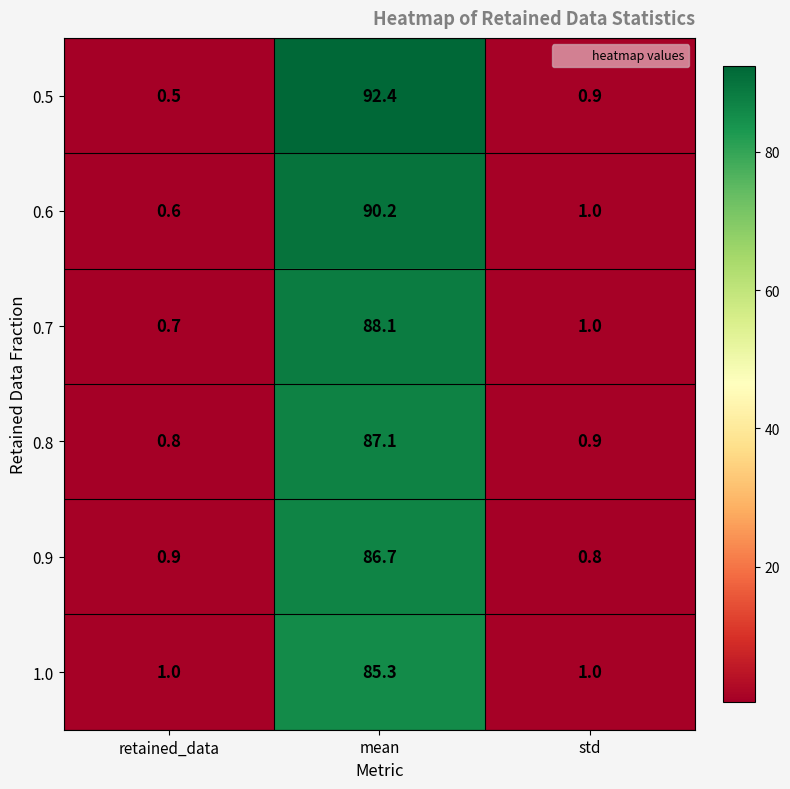

What is the sum of the 0.6 values at std and mean?

91.2